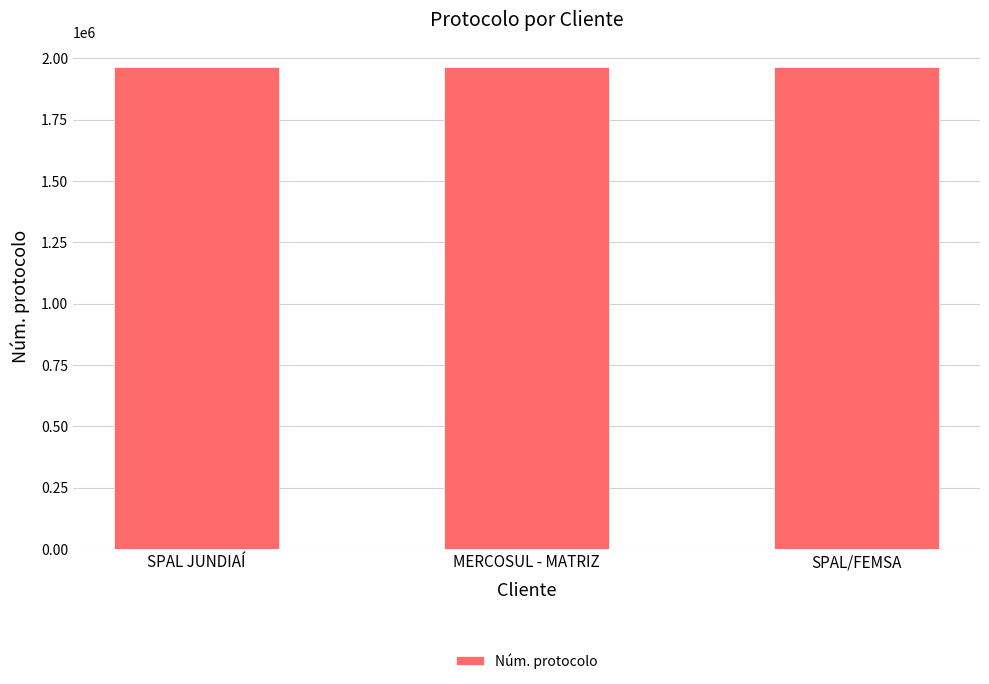

The chart shows a value of 1966649 at SPAL/FEMSA. True or false?

True